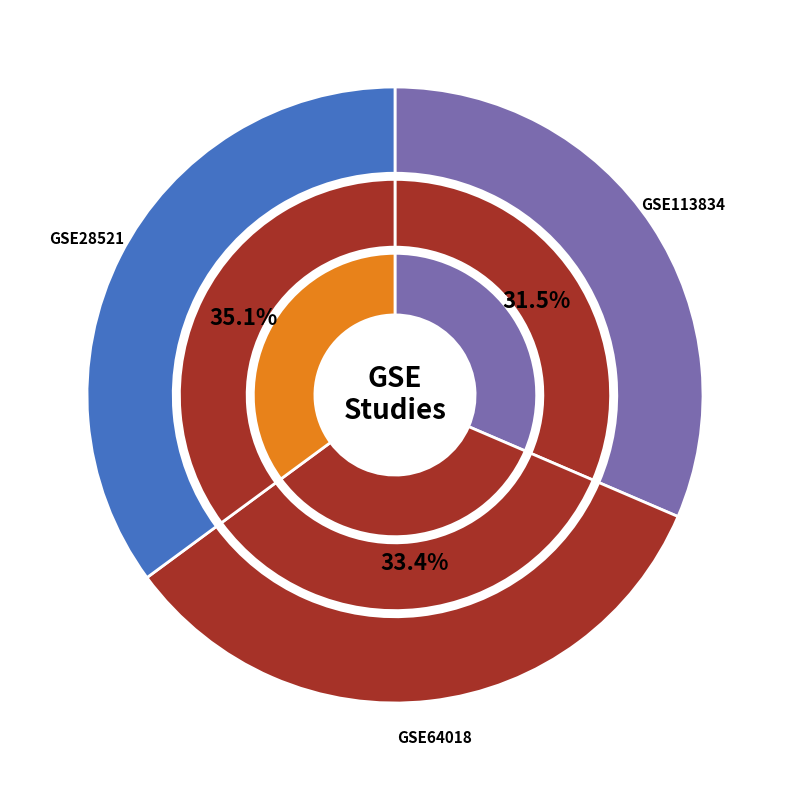

To the nearest percent, what is the difference between the GSE64018 and GSE28521 slice percentages?

2%